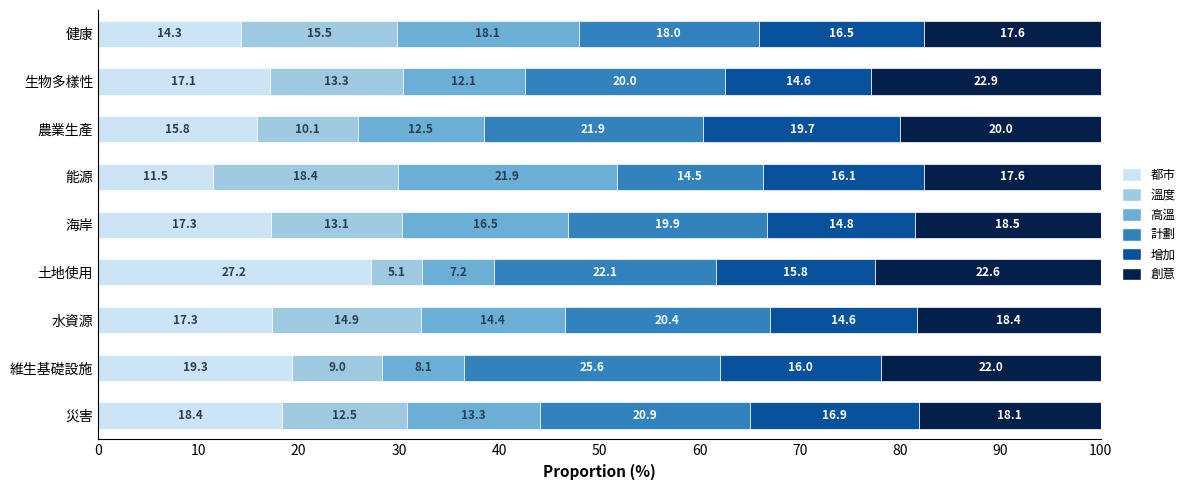

What is the maximum value for 都市?

27.2